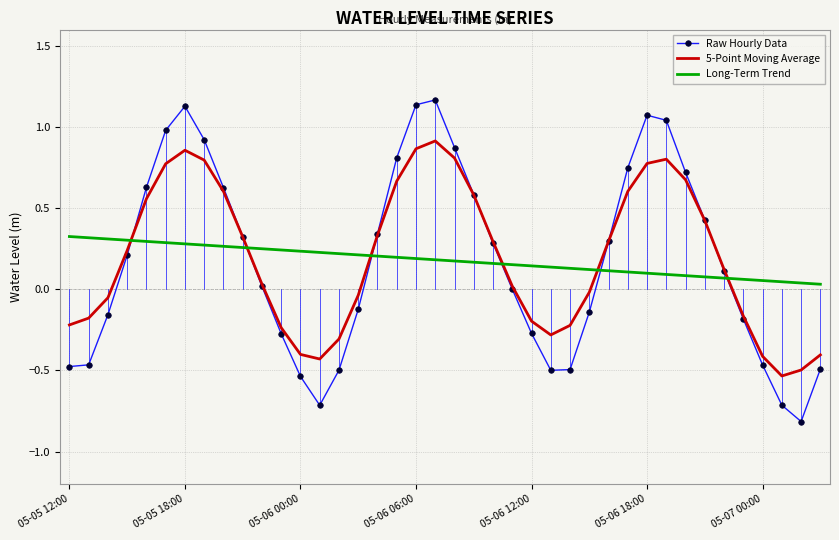

Rank the series by their maximum value, from highest to lowest.

Raw Hourly Data, 5-Point Moving Average, Long-Term Trend